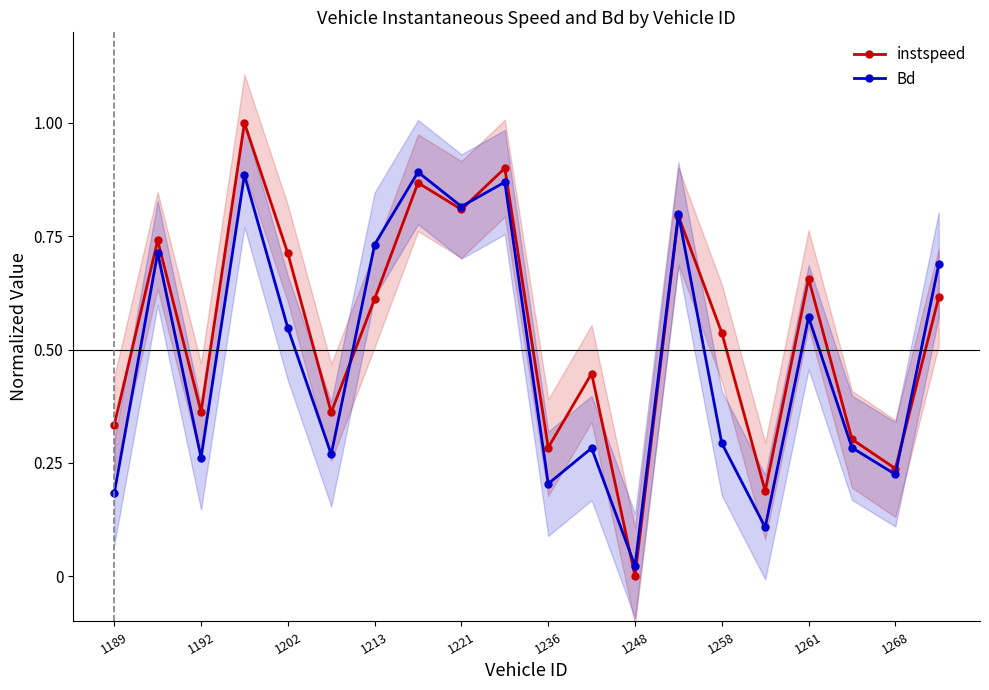

At which label is instspeed closest to 0?

1248